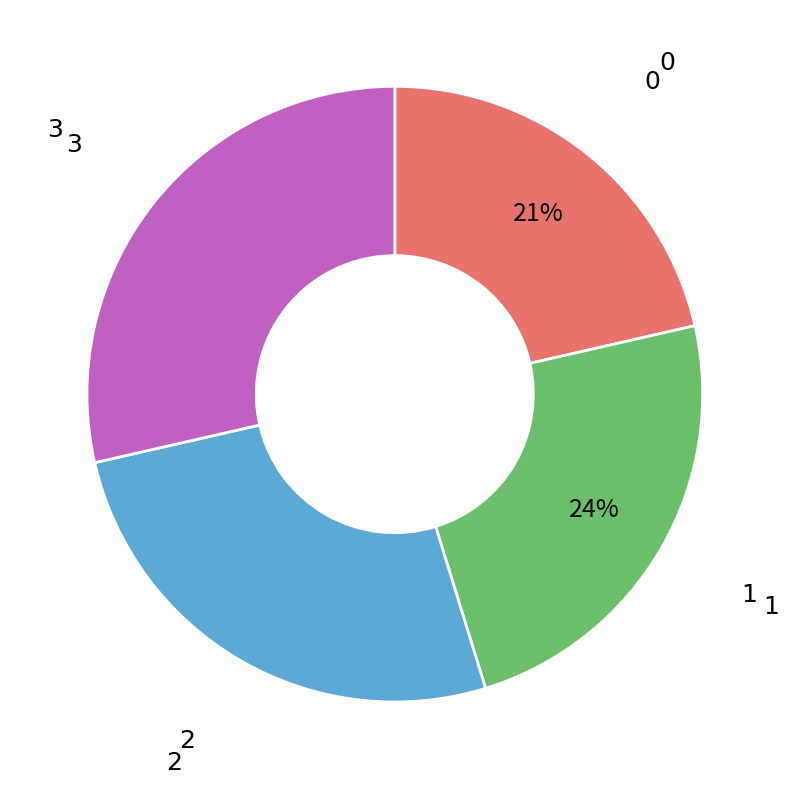

Is there a majority slice in this chart?

No